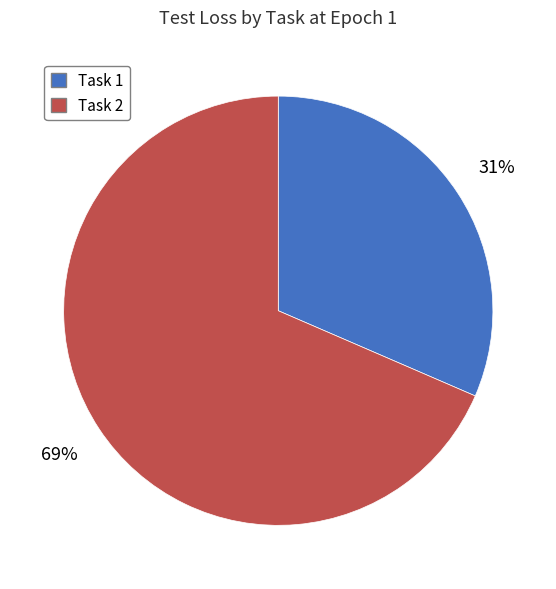

Which category accounts for the majority?

Task 2